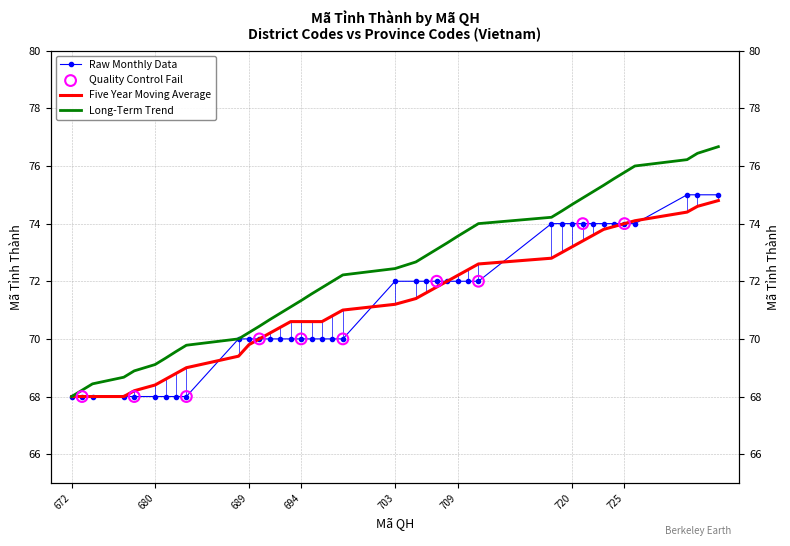

Is the value of Moving Average at 689 greater than the value of Mã Tỉnh Thành at 709?

No